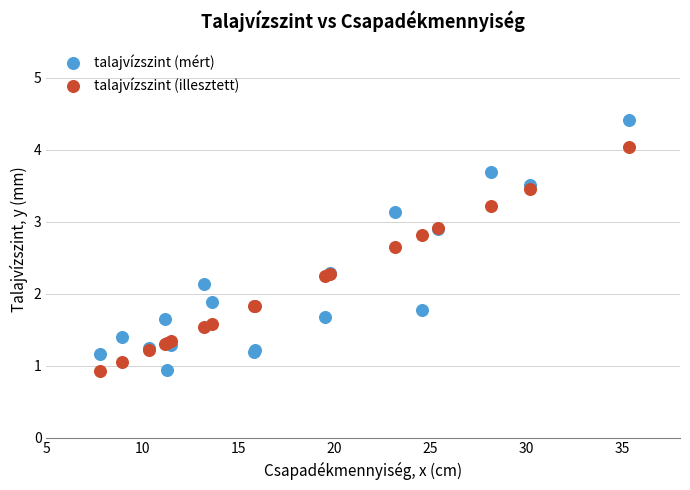

Which series contains the highest Y value?

talajvízszint (mért)